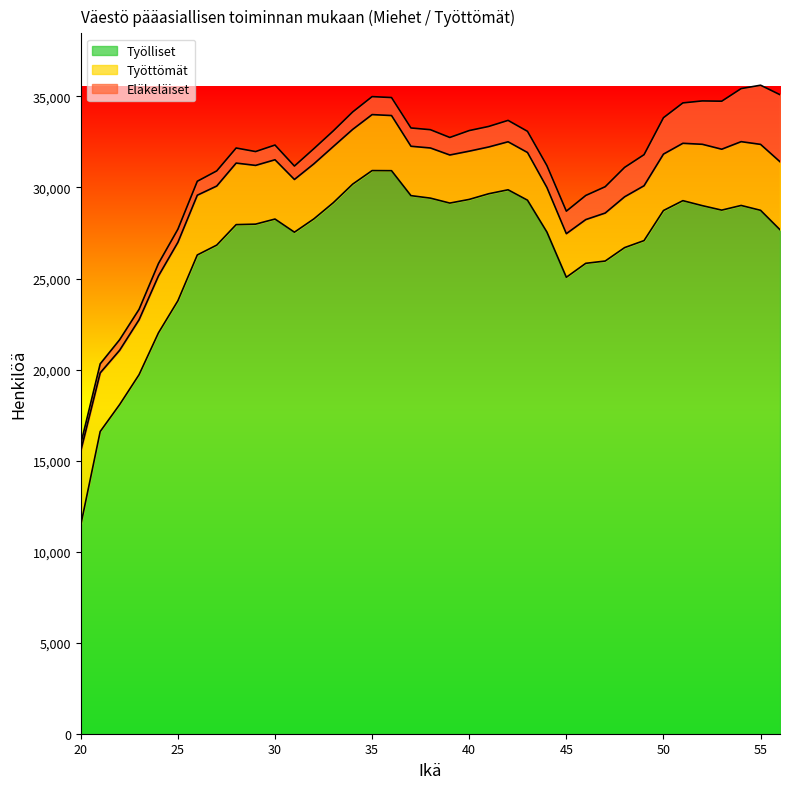

How many interior local valleys does the Työttömät series have?

10